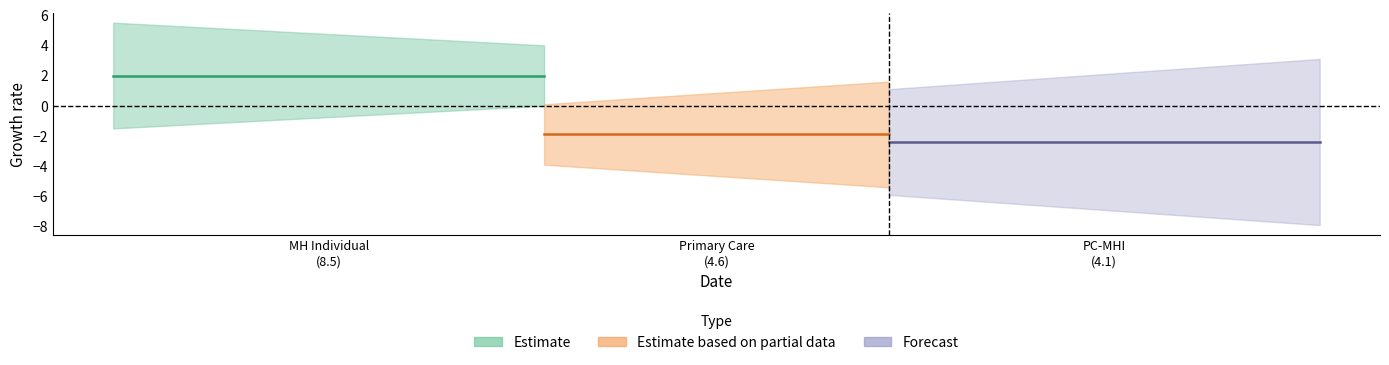

The chart shows a value of 8.5 at MENTAL HEALTH INDIVIDUAL. True or false?

True